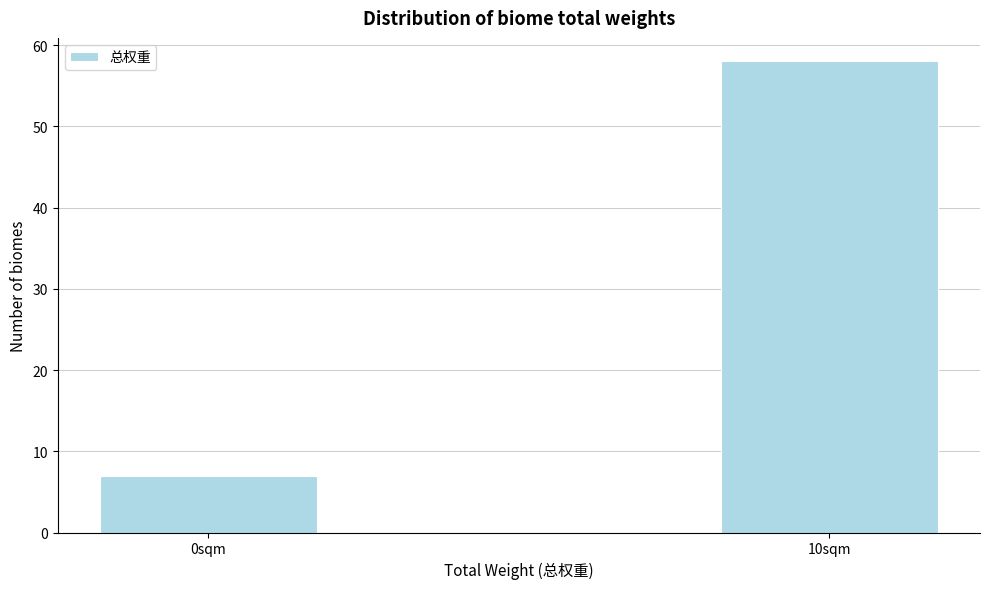

Reading left to right, what are all the values shown in this chart?

0sqm=7	10sqm=58